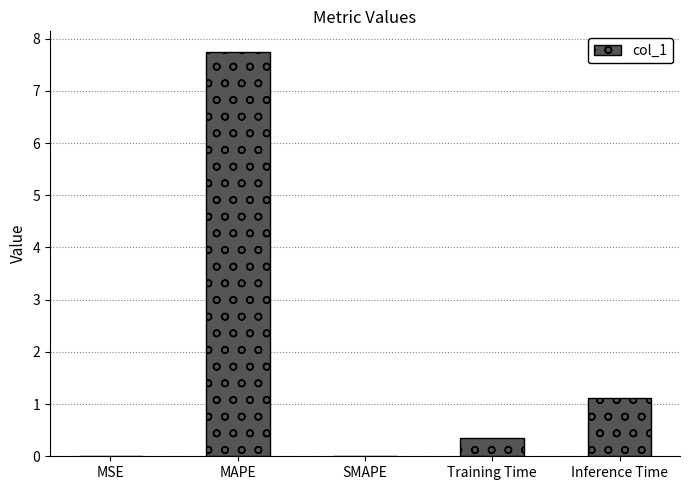

How many series are shown in this chart?

1